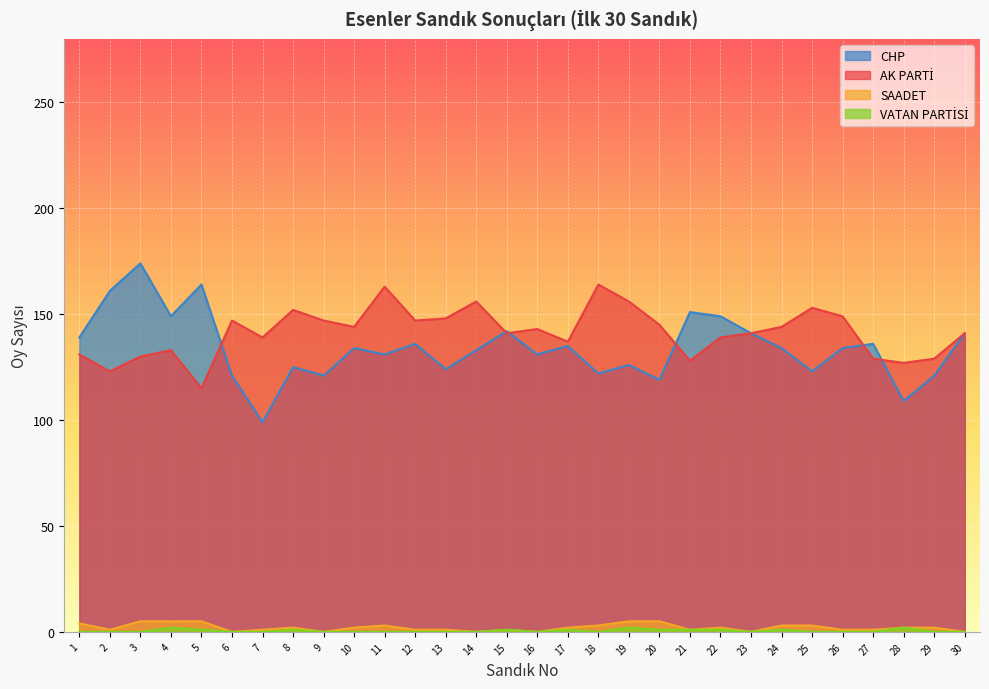

How many categories are shown in the chart?

30